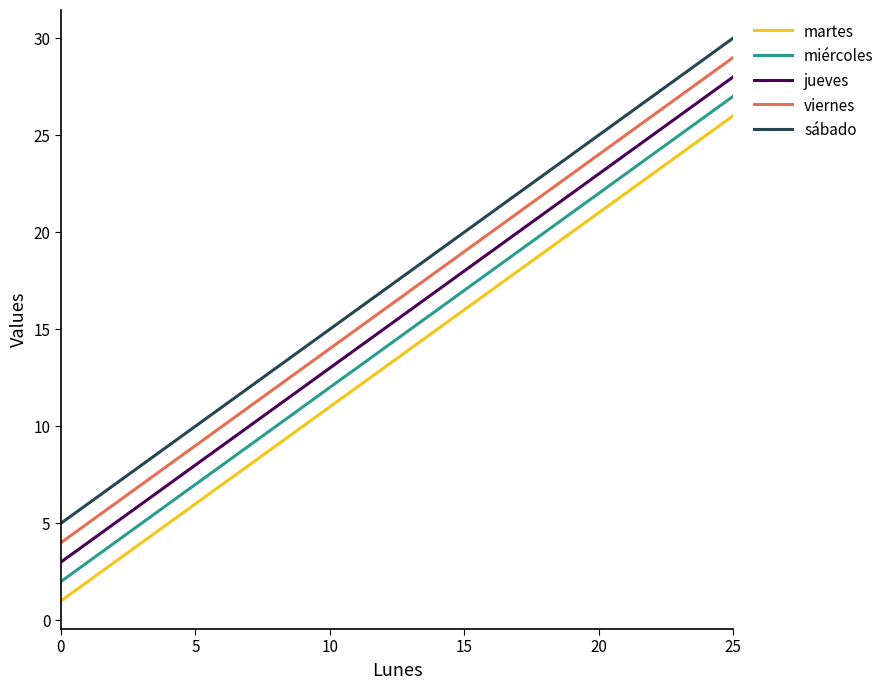

What value does the martes series have at 10, to the nearest 10?

10